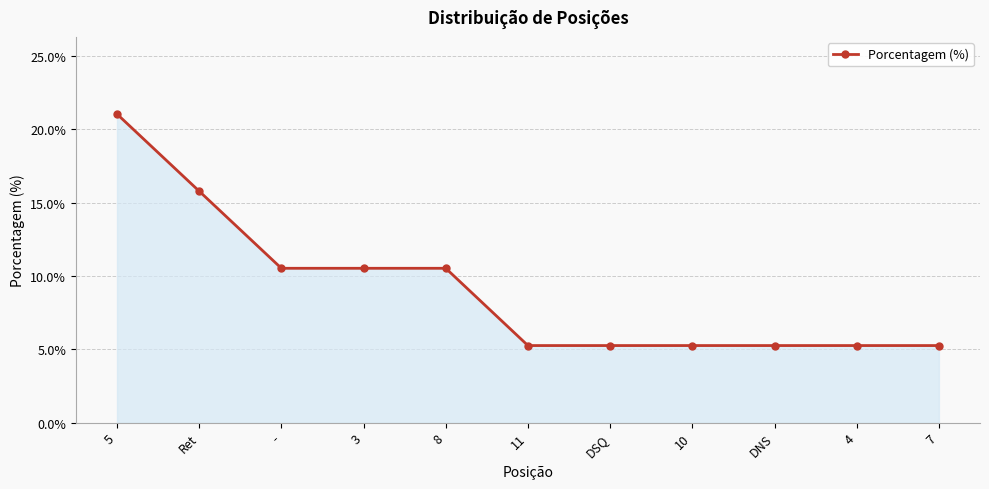

Is it true that the value at - is 6.1?

False